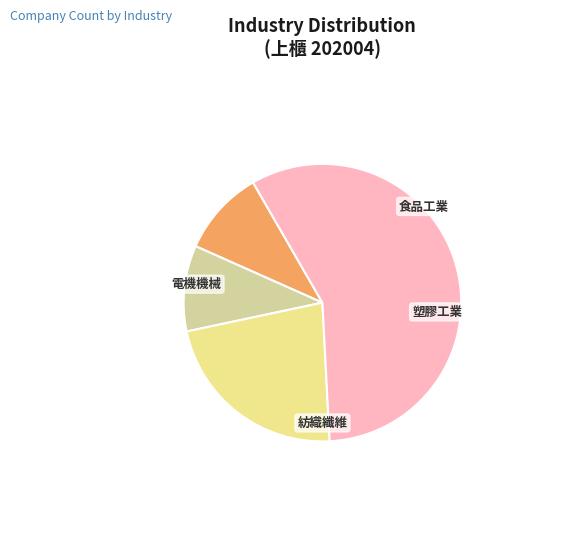

Is there any slice that represents more than half of the pie?

Yes